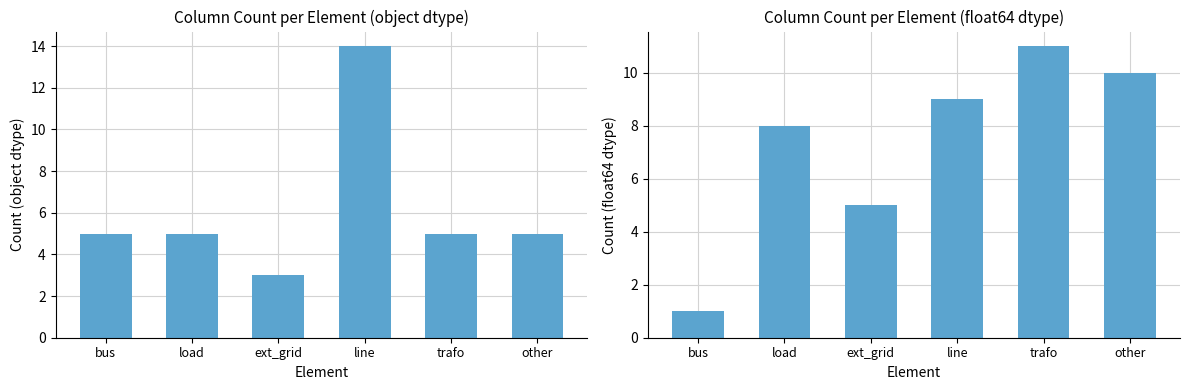

List the series in order of their peak value, lowest first.

float64, object